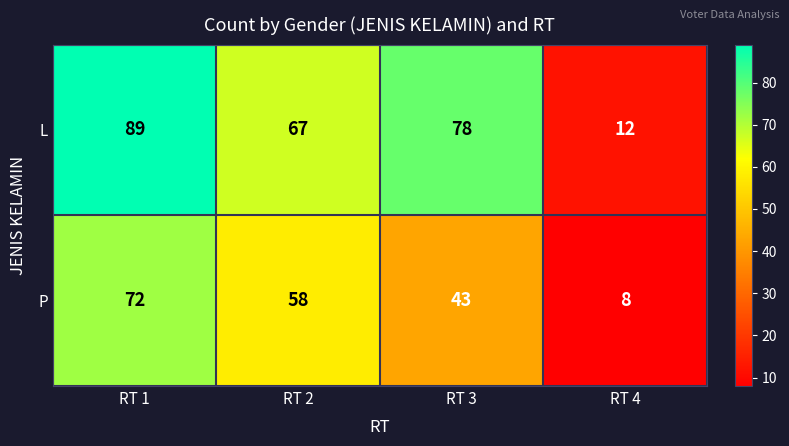

True or false: L has a value of 141 at RT 1.

False